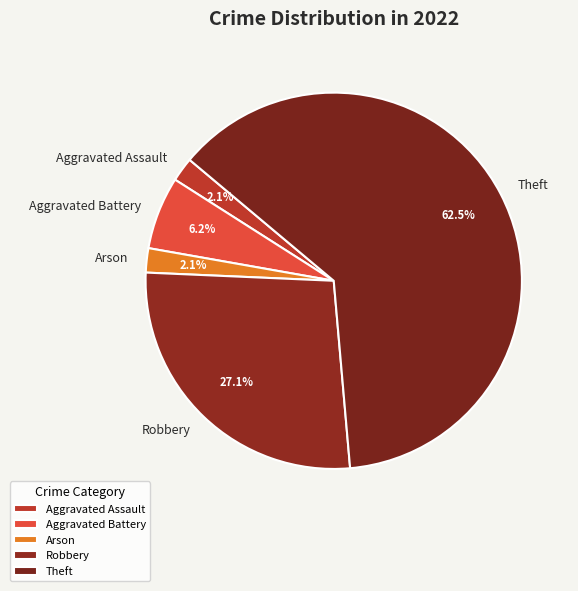

Does any single category account for the majority?

Yes